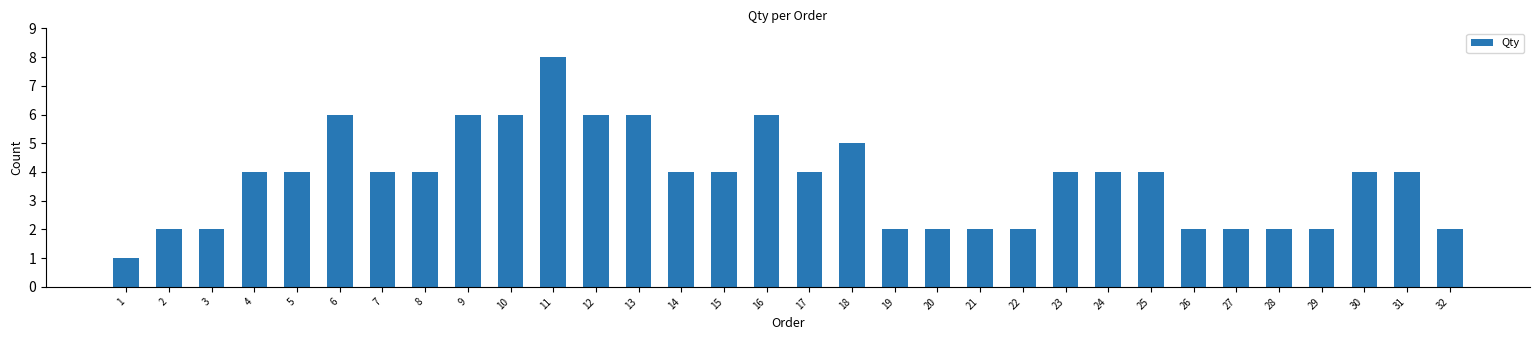

Does the chart contain stacked bars?

No